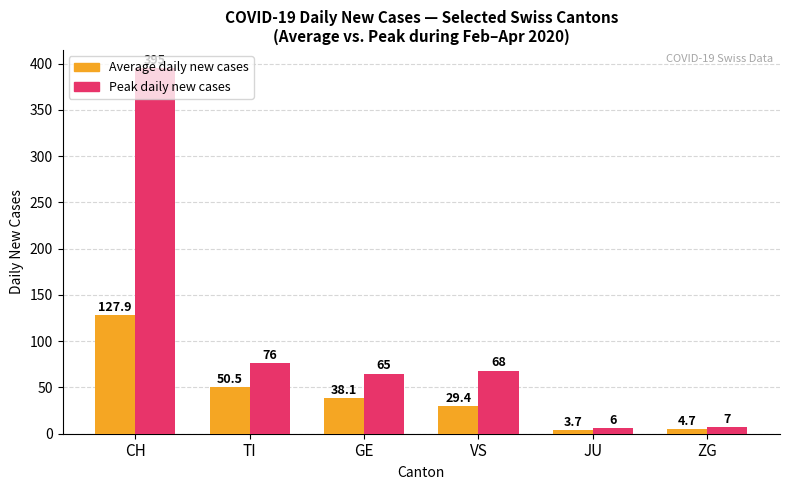

What is the sum of the Average daily new cases values at GE and CH?

166.0